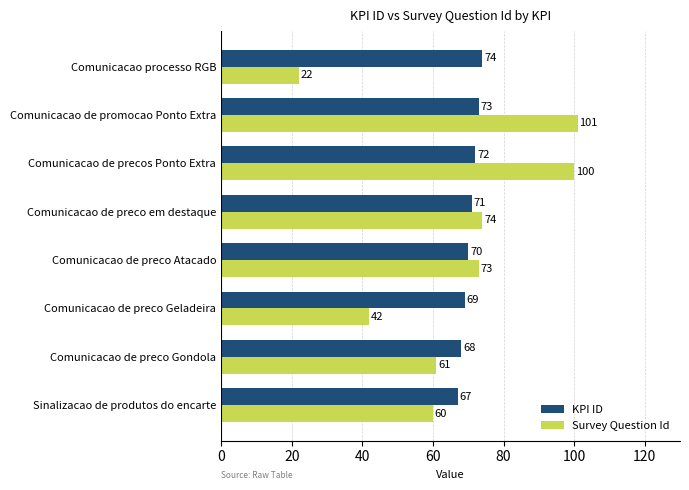

Which series has the widest spread of values?

Survey Question Id